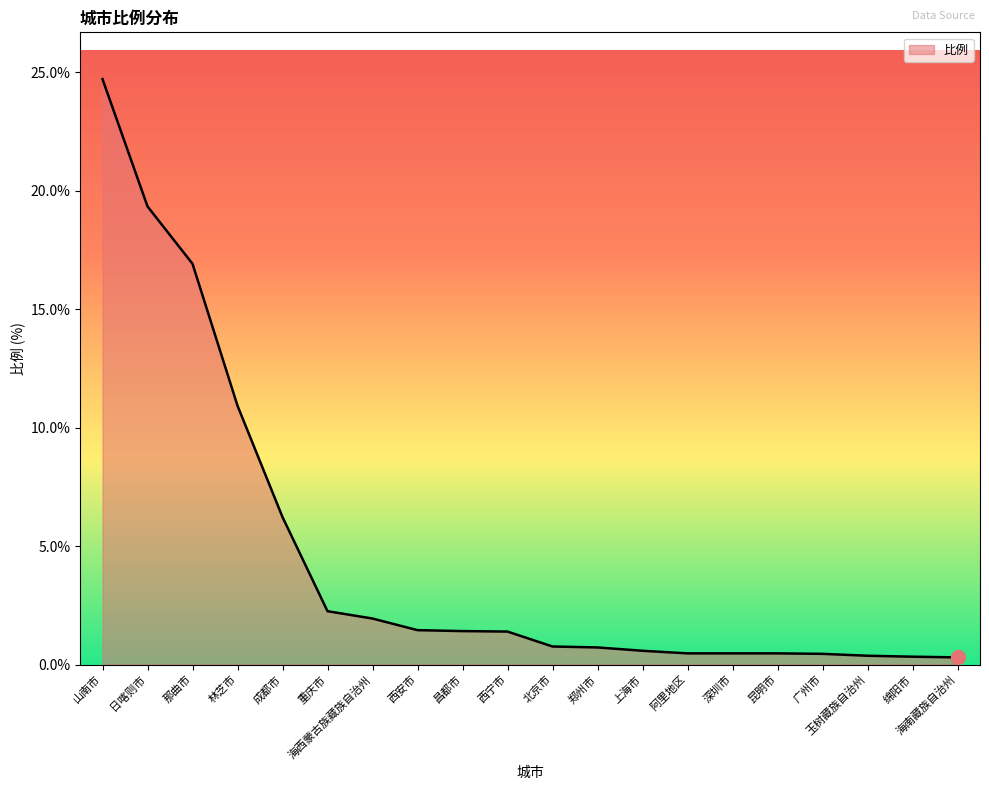

Which has a higher value, 日喀则市 or 西安市?

日喀则市